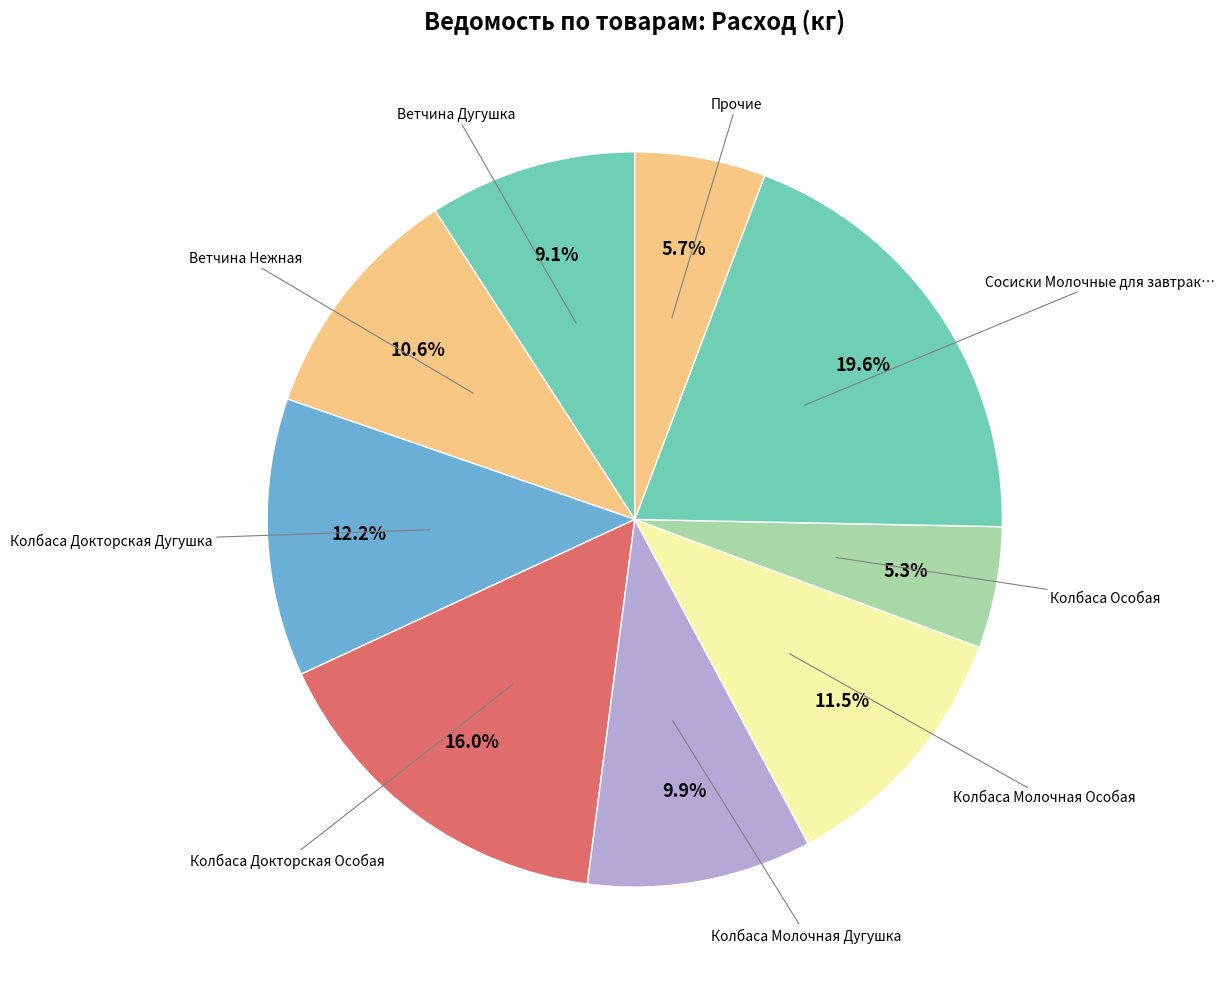

Count the number of slices in the pie.

9